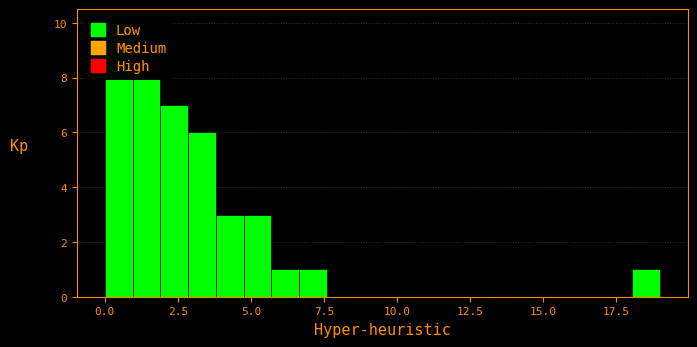

Read against the x-axis, roughly where is the centre of the tallest bar?

0.5